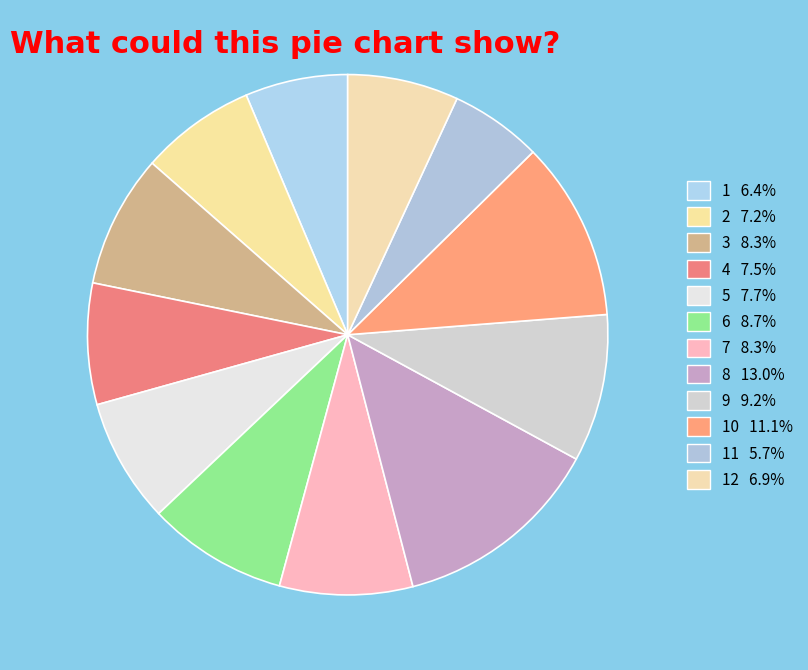

How many segments does this pie chart have?

12